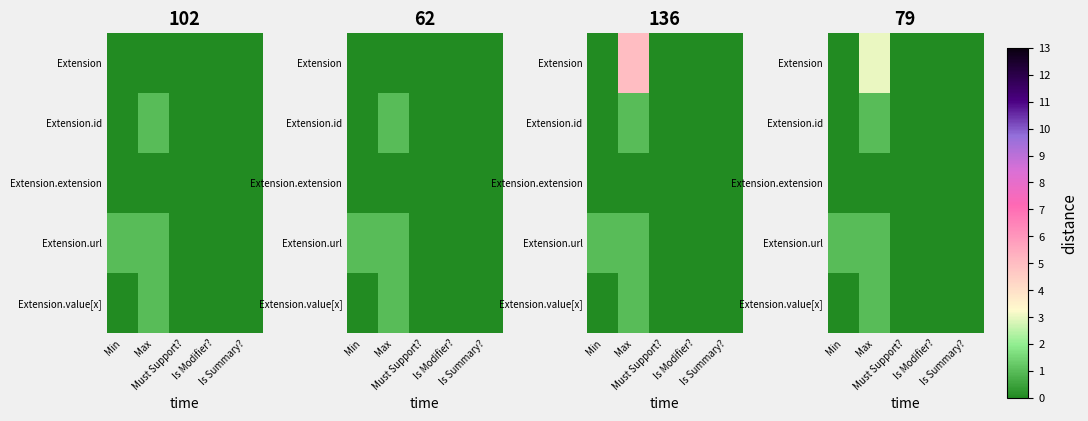

Rank the categories by Extension.value[x] value from lowest to highest.

Min, Must Support?, Is Modifier?, Is Summary?, Max